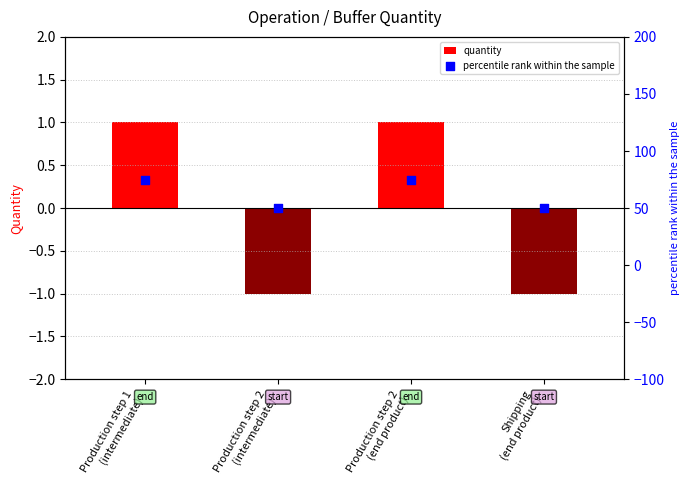

Which series has the widest spread of Y values?

percentile rank within the sample